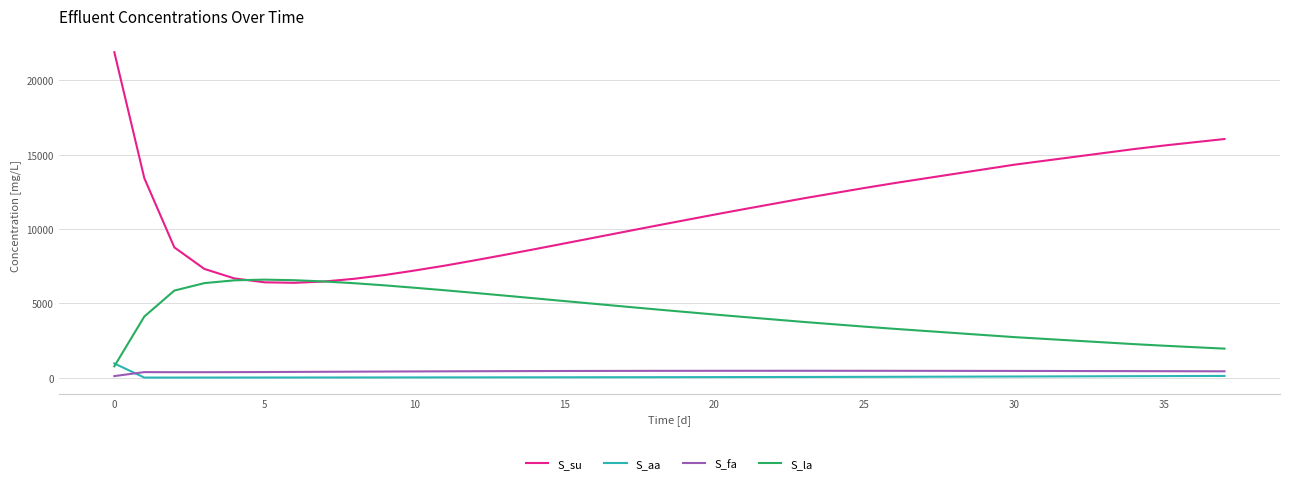

Does the chart display data point markers on the line(s)?

No